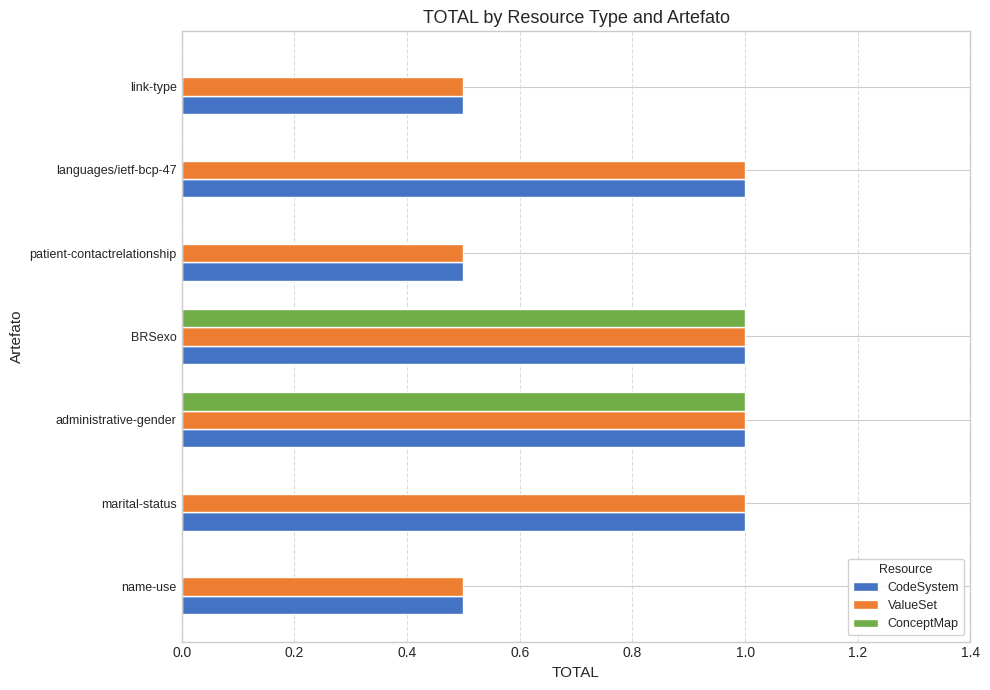

What is the approximate value of CodeSystem at BRSexo?

1.0